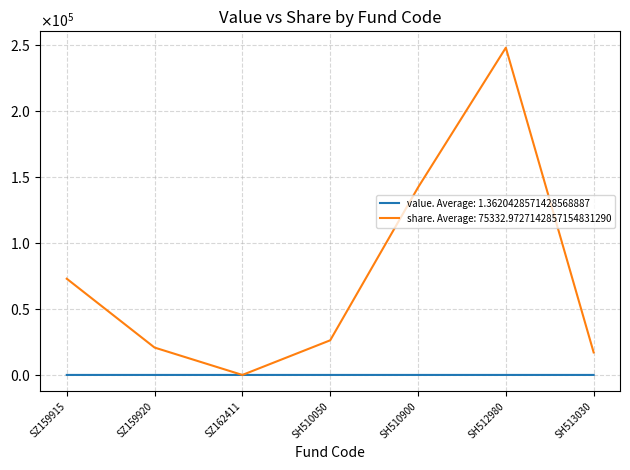

What is the label of the 3rd point from the right?

SH510900